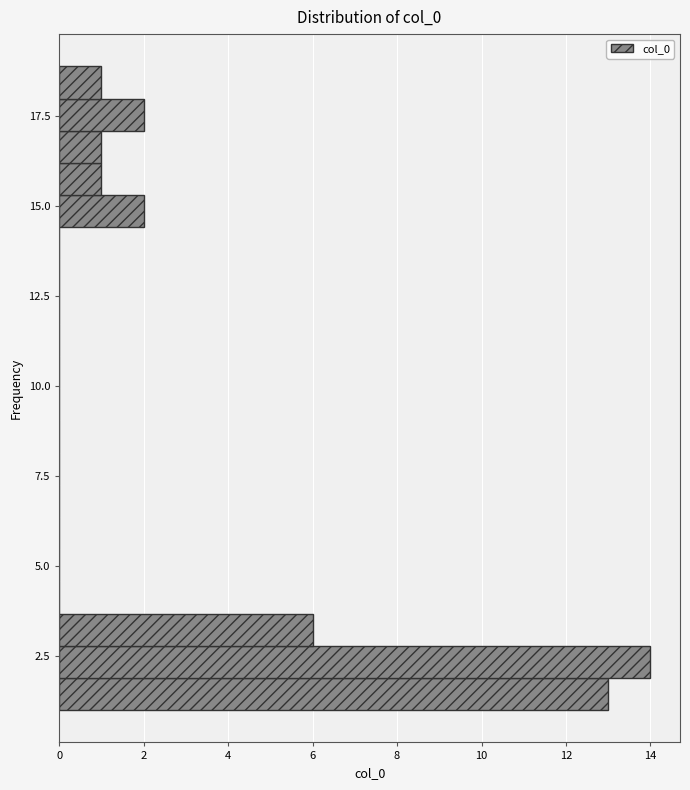

Around what value on the y-axis is the longest bar? Give the approximate position of its centre, as read against the axis.

2.5